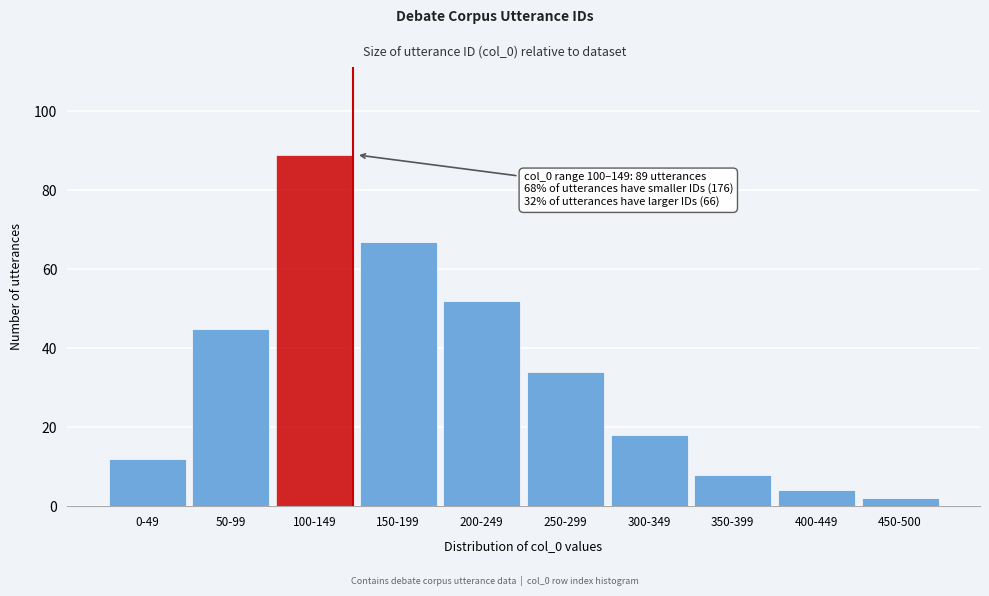

Reading left to right, transcribe all the data shown in this chart.

0-49=12	50-99=45	100-149=89	150-199=67	200-249=52	250-299=34	300-349=18	350-399=8	400-449=4	450-500=2